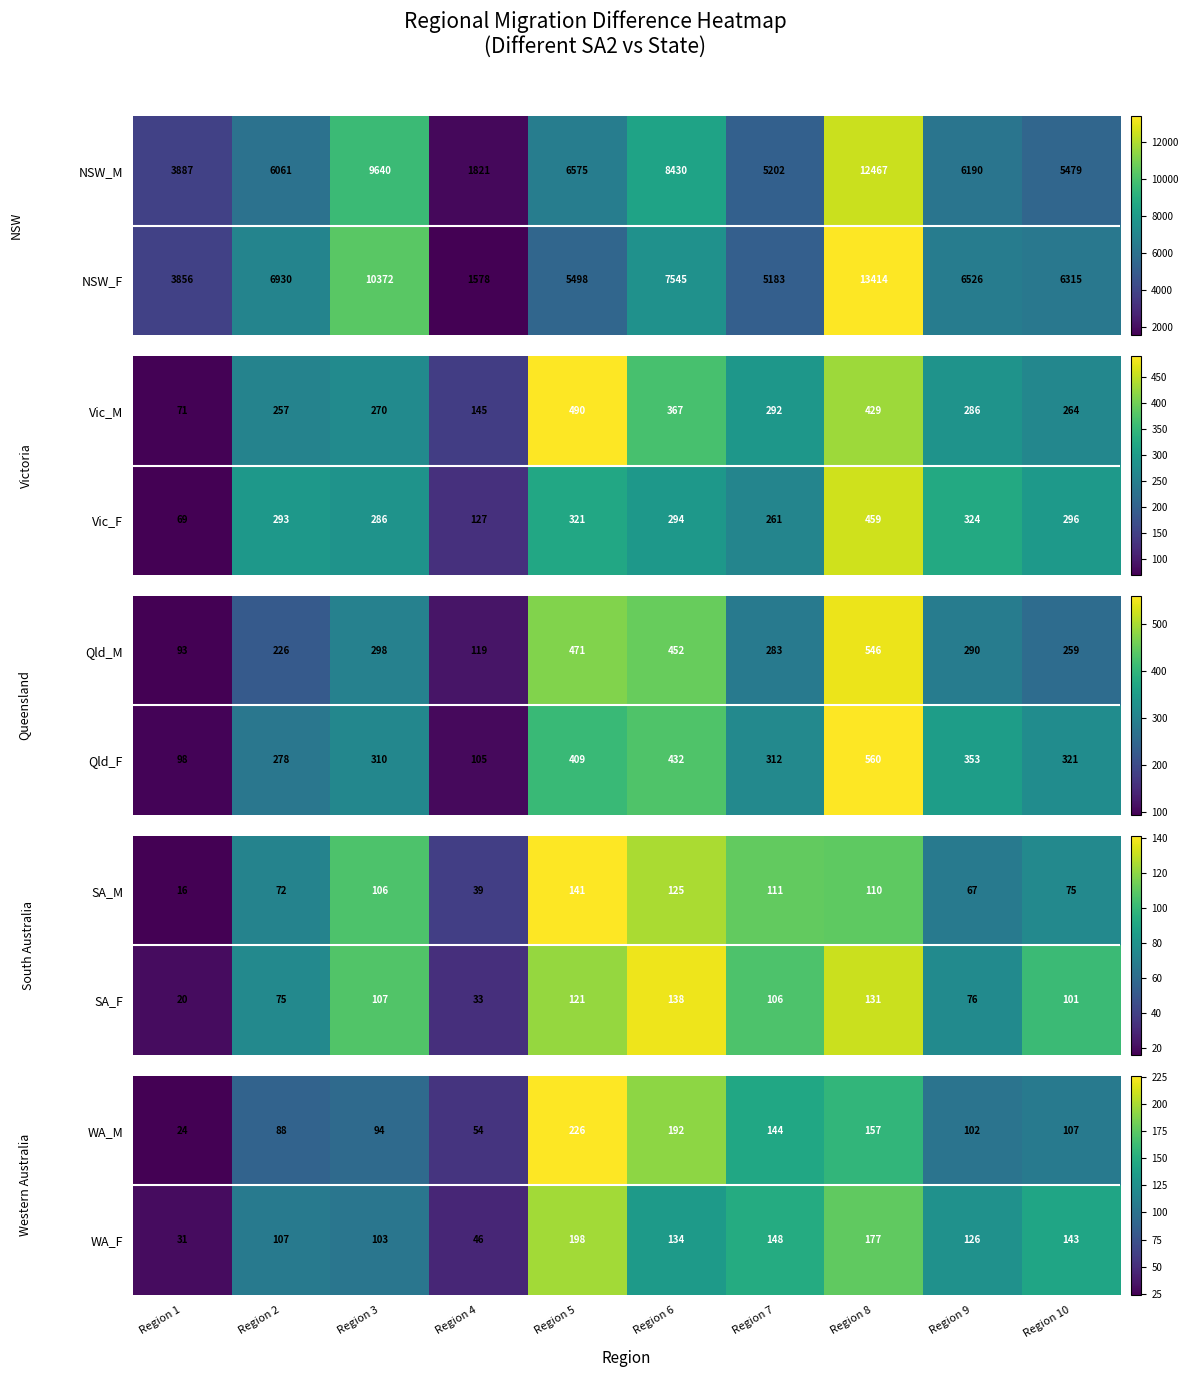

Which category has the lowest value across all series?

Region 1